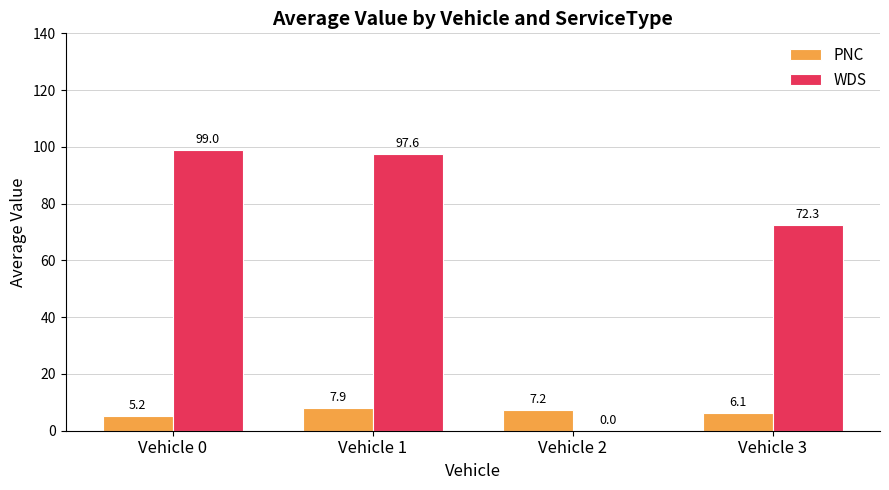

Reading left to right, list all the values displayed in this chart.

PNC: Vehicle 0=5.2	Vehicle 1=7.9	Vehicle 2=7.2	Vehicle 3=6.1
WDS: Vehicle 0=99.0	Vehicle 1=97.6	Vehicle 2=0.0	Vehicle 3=72.3